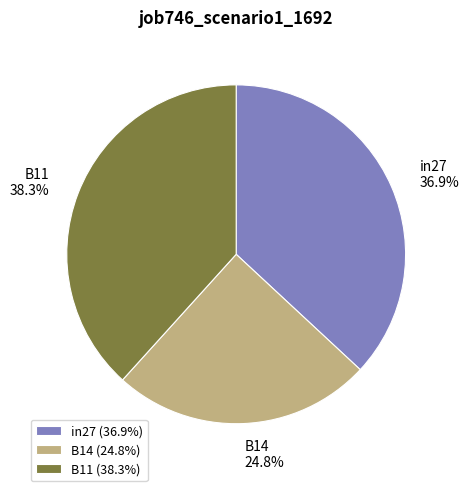

Is there any slice that represents more than half of the pie?

No